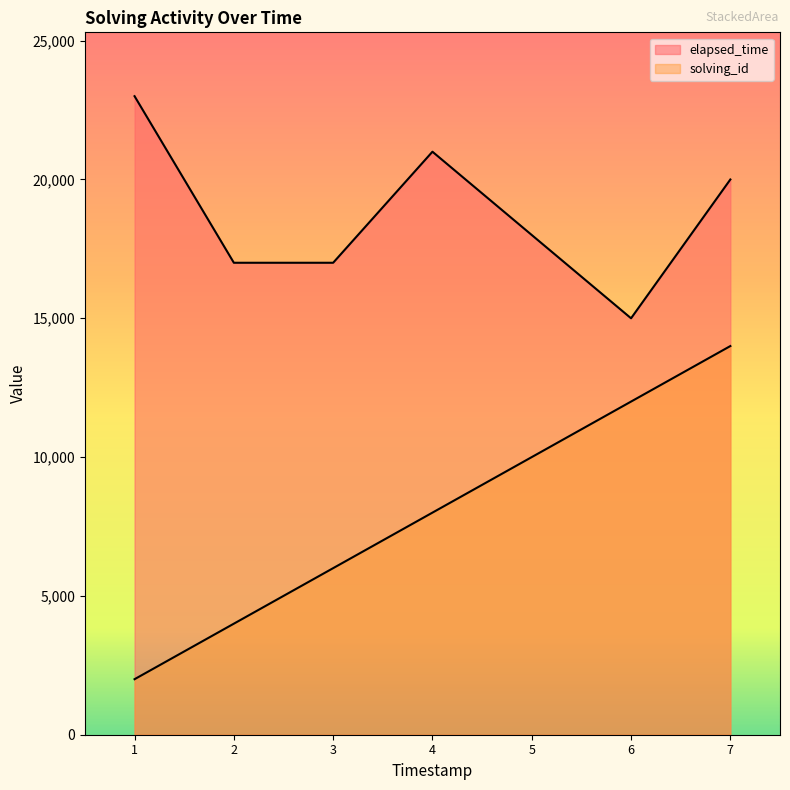

True or false: solving_id and elapsed_time intersect in this chart.

False